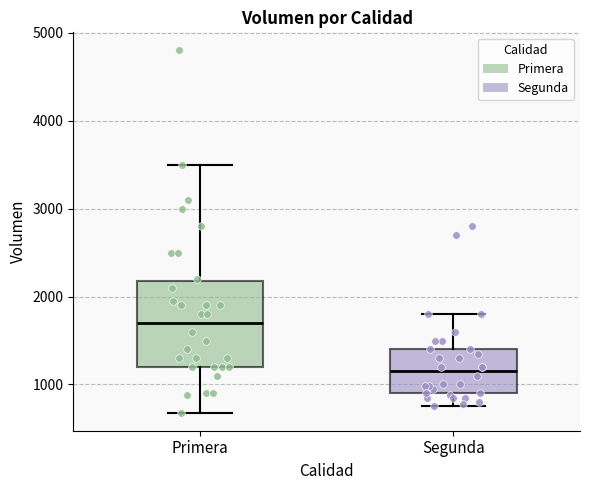

Which box has the highest median line?

Primera